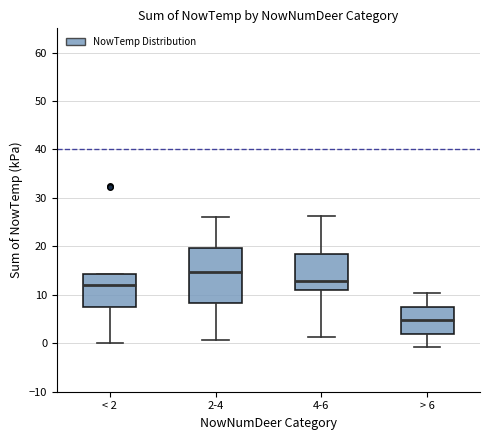

Reading left to right, transcribe this box plot: for each box, give where its median line is, the range the box spans, and where its two whiskers end, as read against the y-axis. The values are not printed on the chart, so give them approximately, as read against the axis.

< 2: median 12, box 7 to 14, whiskers 0 to 14
2-4: median 15, box 8 to 20, whiskers 1 to 26
4-6: median 13, box 11 to 18, whiskers 1 to 26
> 6: median 5, box 2 to 8, whiskers -1 to 10